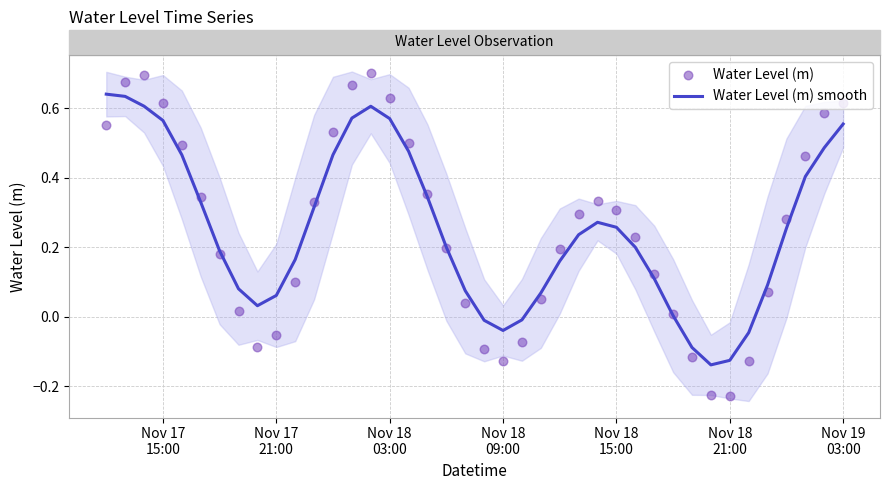

Which series has the largest total across all categories?

Water Level (m)